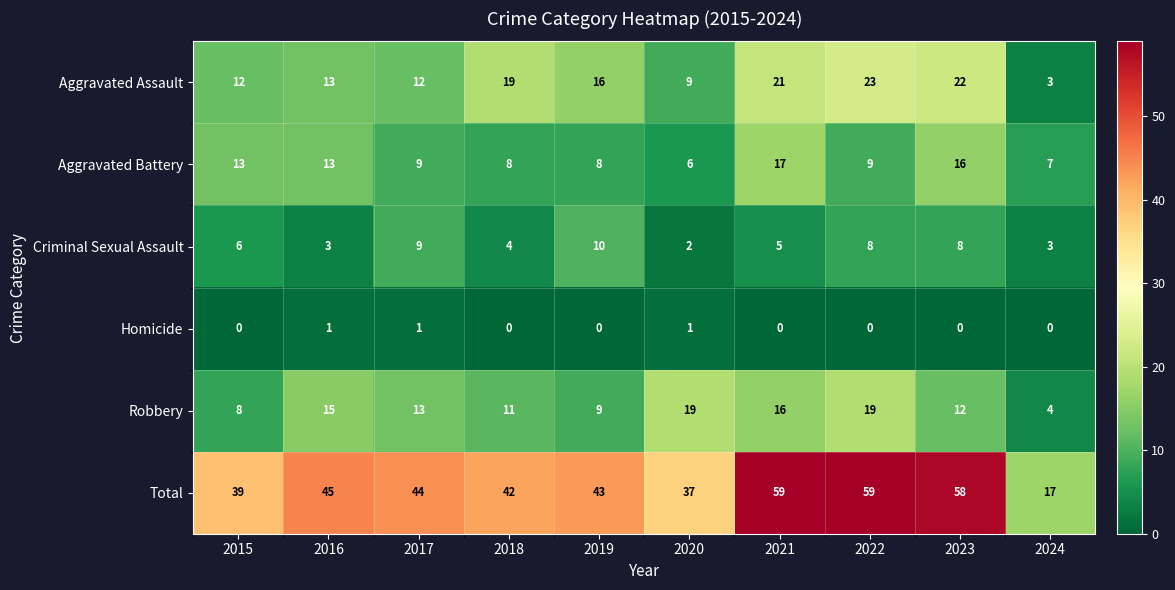

At which label does Aggravated Battery first exceed 9?

2015